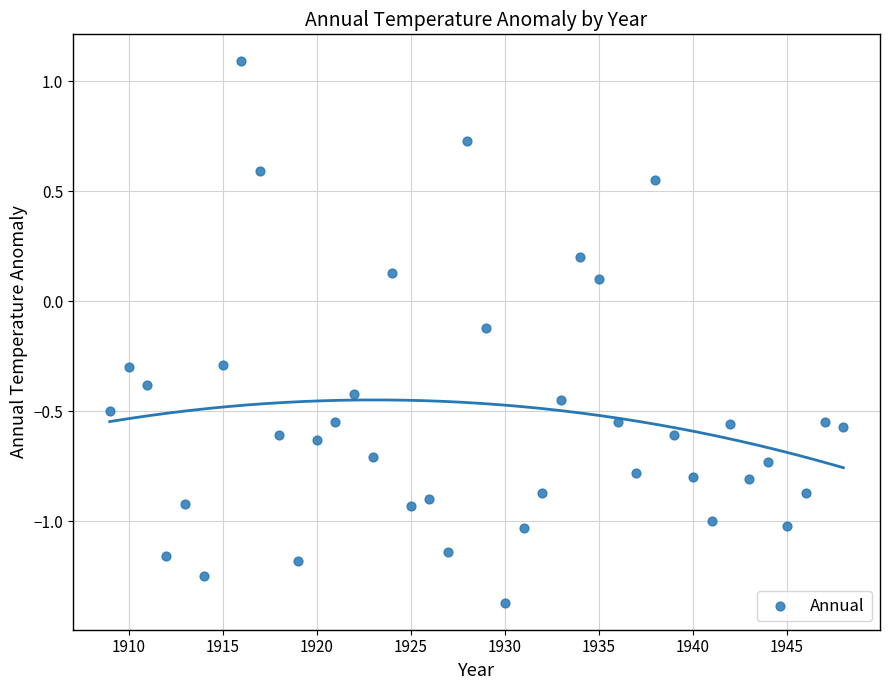

What is the range of X values (max minus min)?

39.0